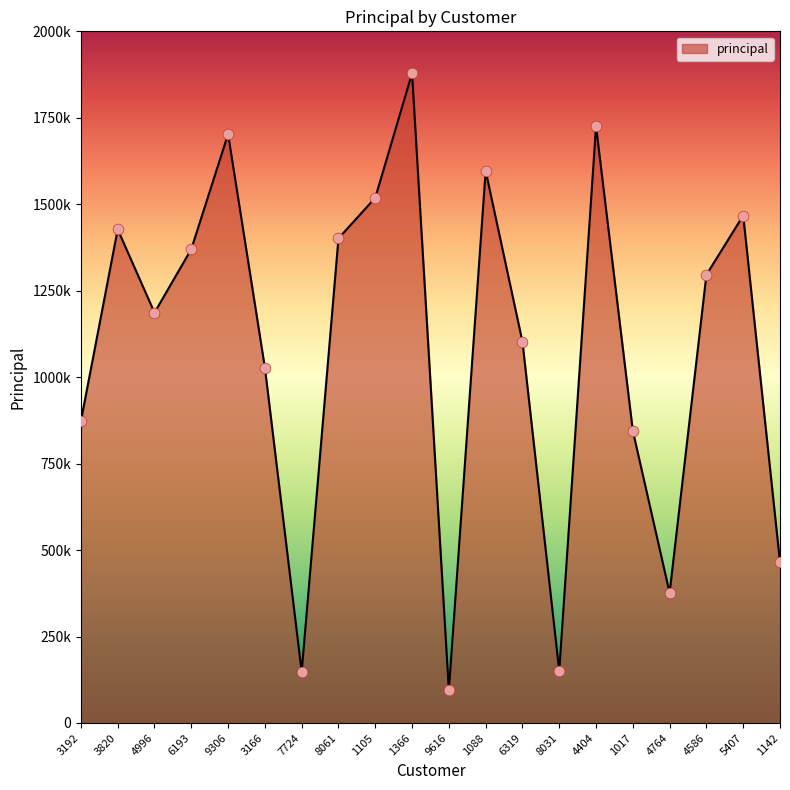

Between 9306 and 3192, which is larger?

9306